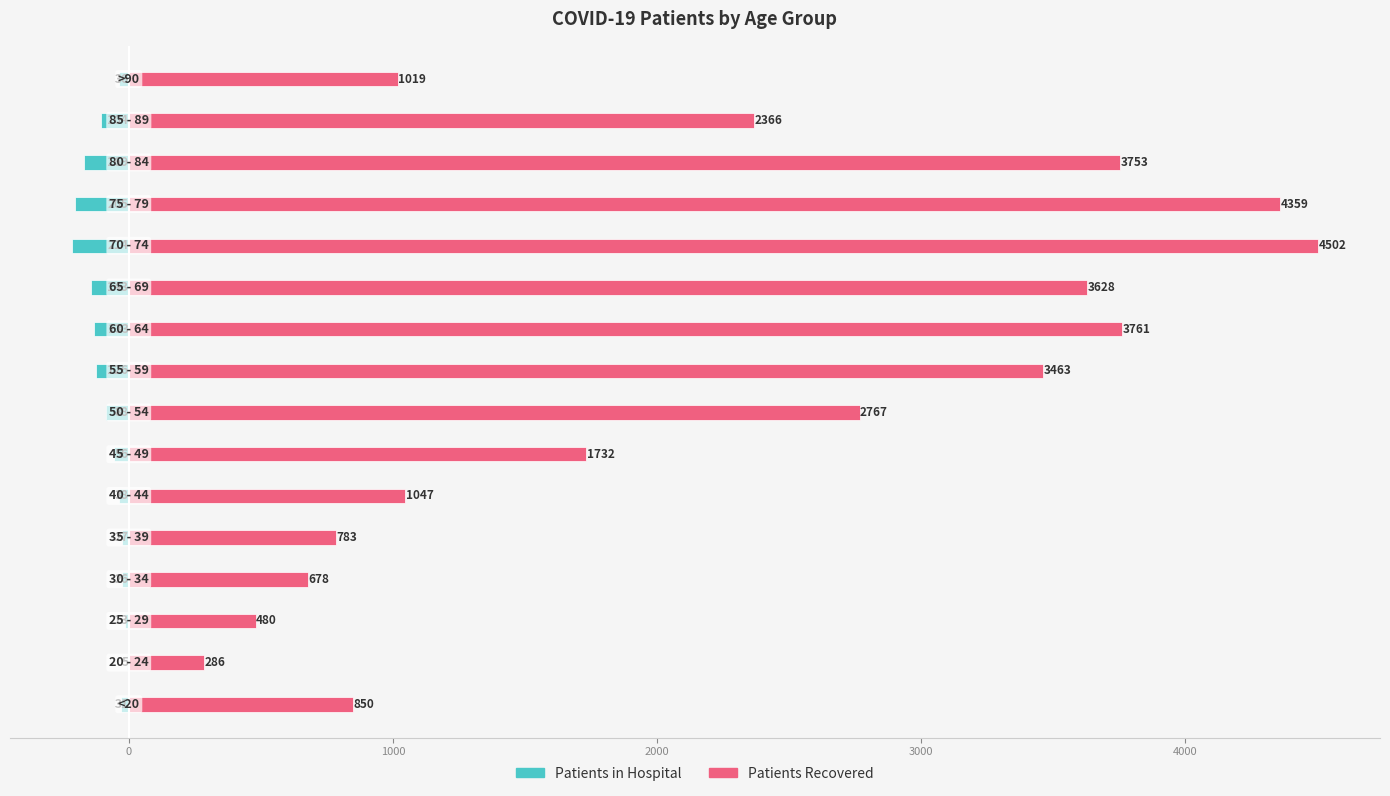

What is the lowest value of the patients_recovered series?

286